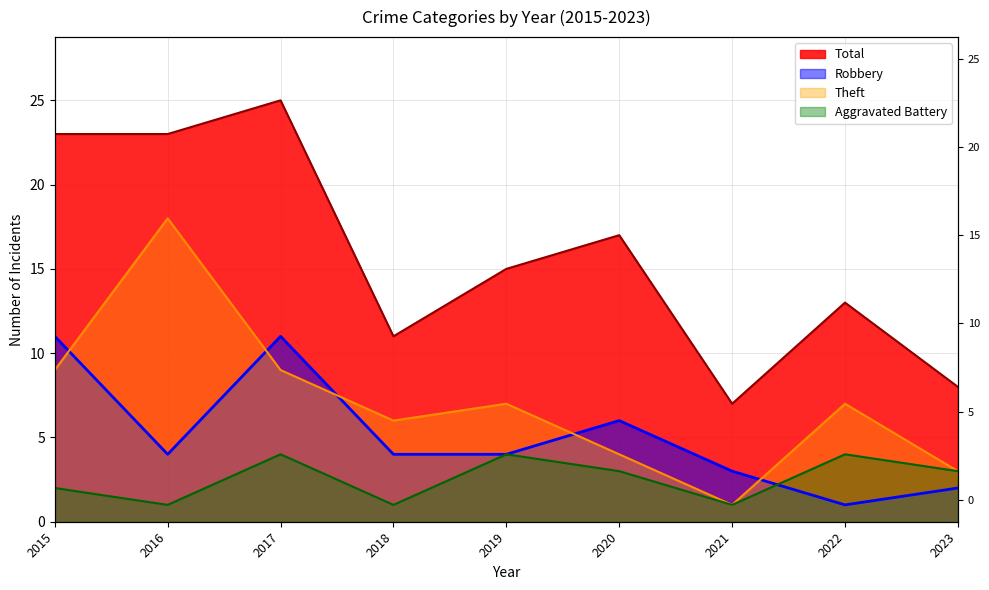

Is it true that Aggravated Battery equals 1 at 2016?

True